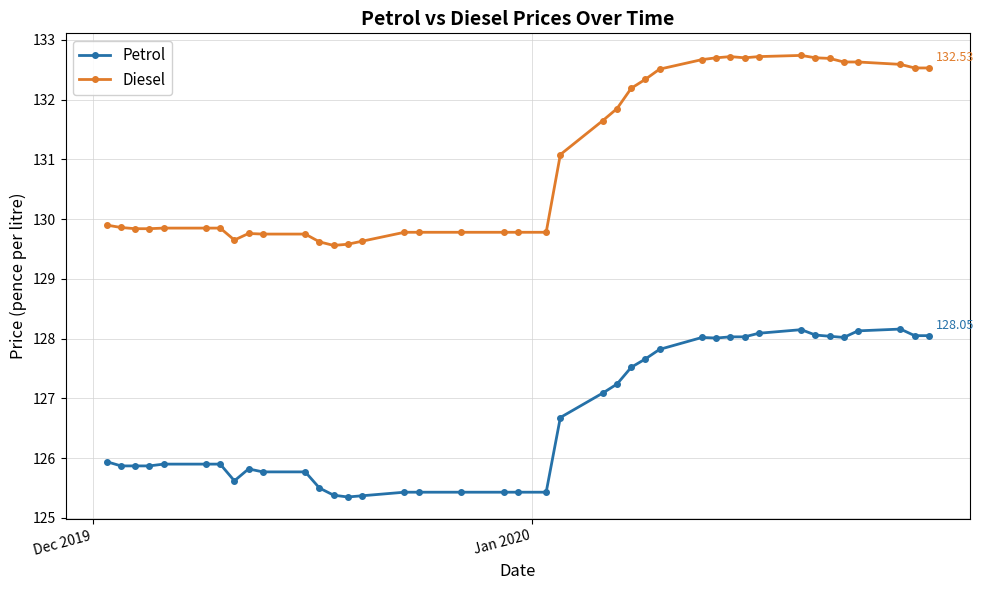

What is the sum of all Diesel values?

5241.1